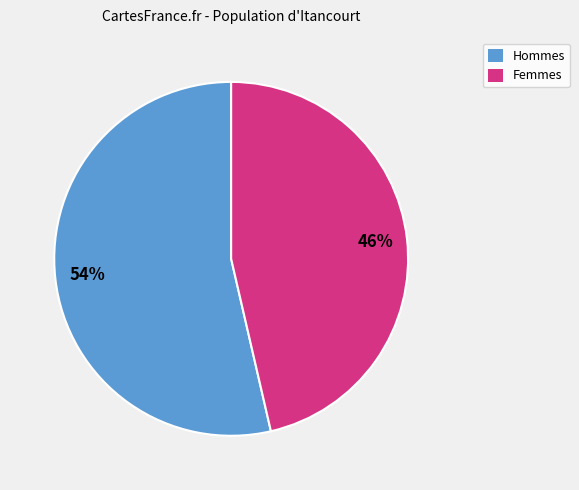

How many segments does this pie chart have?

2